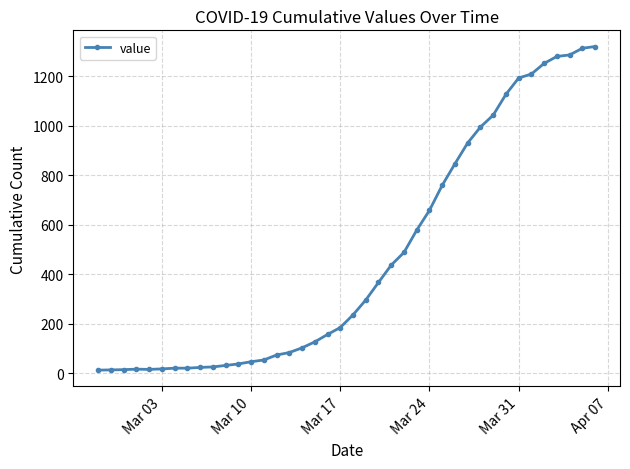

What is the sum of all values?

18689